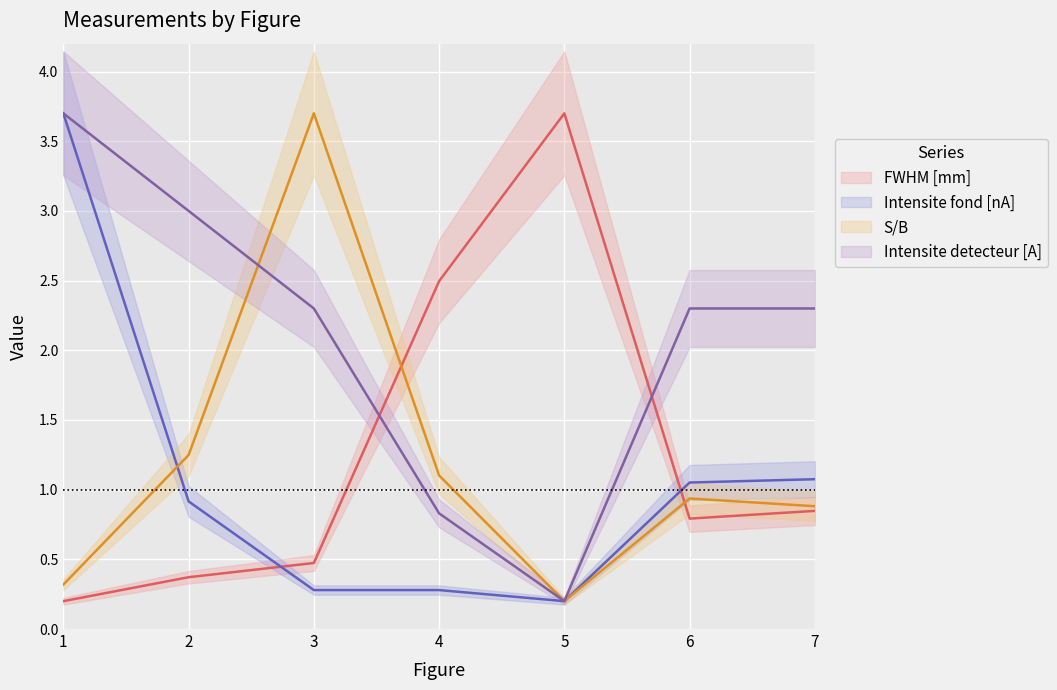

Which series changed the most between 3 and 5?

S/B